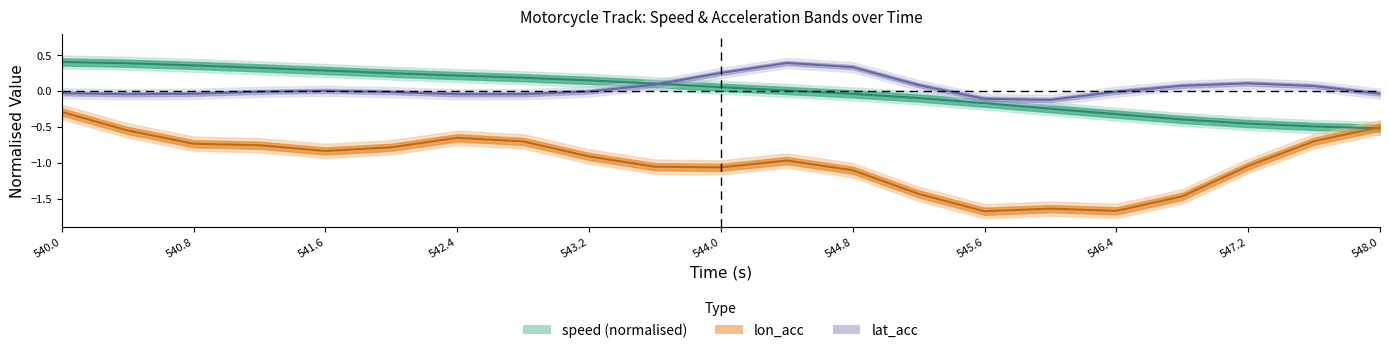

What is the maximum value for lat_acc?

0.4